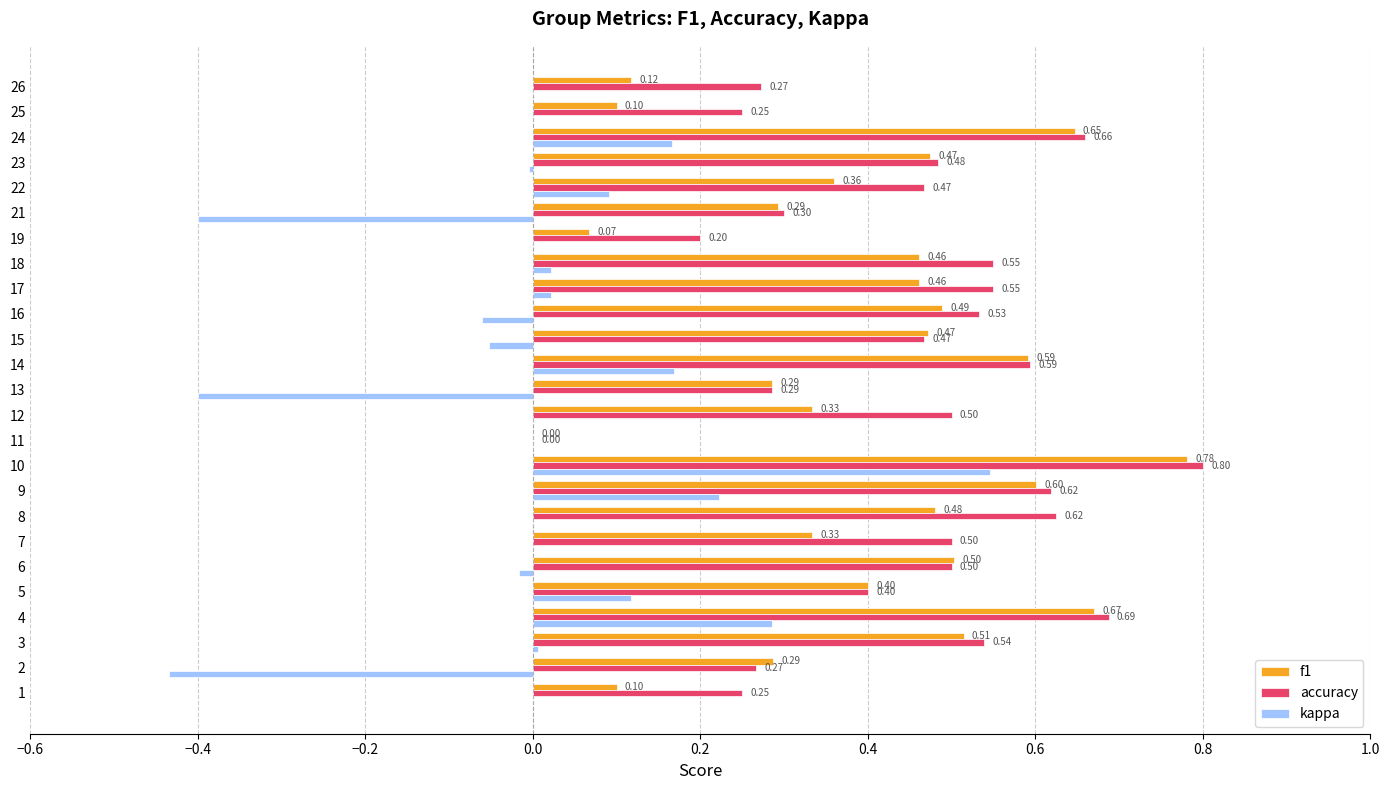

Which series changed the most between 11 and 25?

accuracy